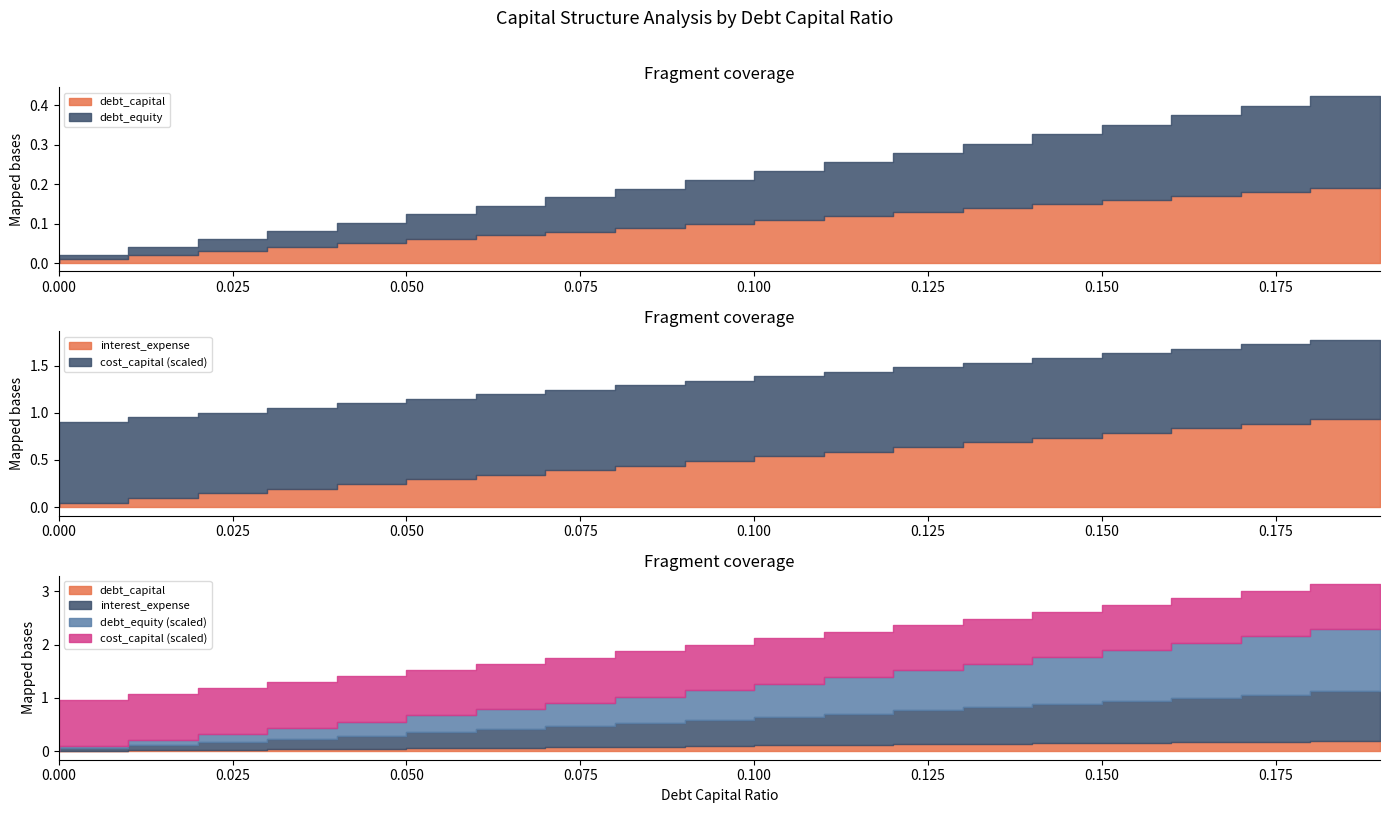

The value of interest_expense at 0.19 is 0.3. True or false?

False